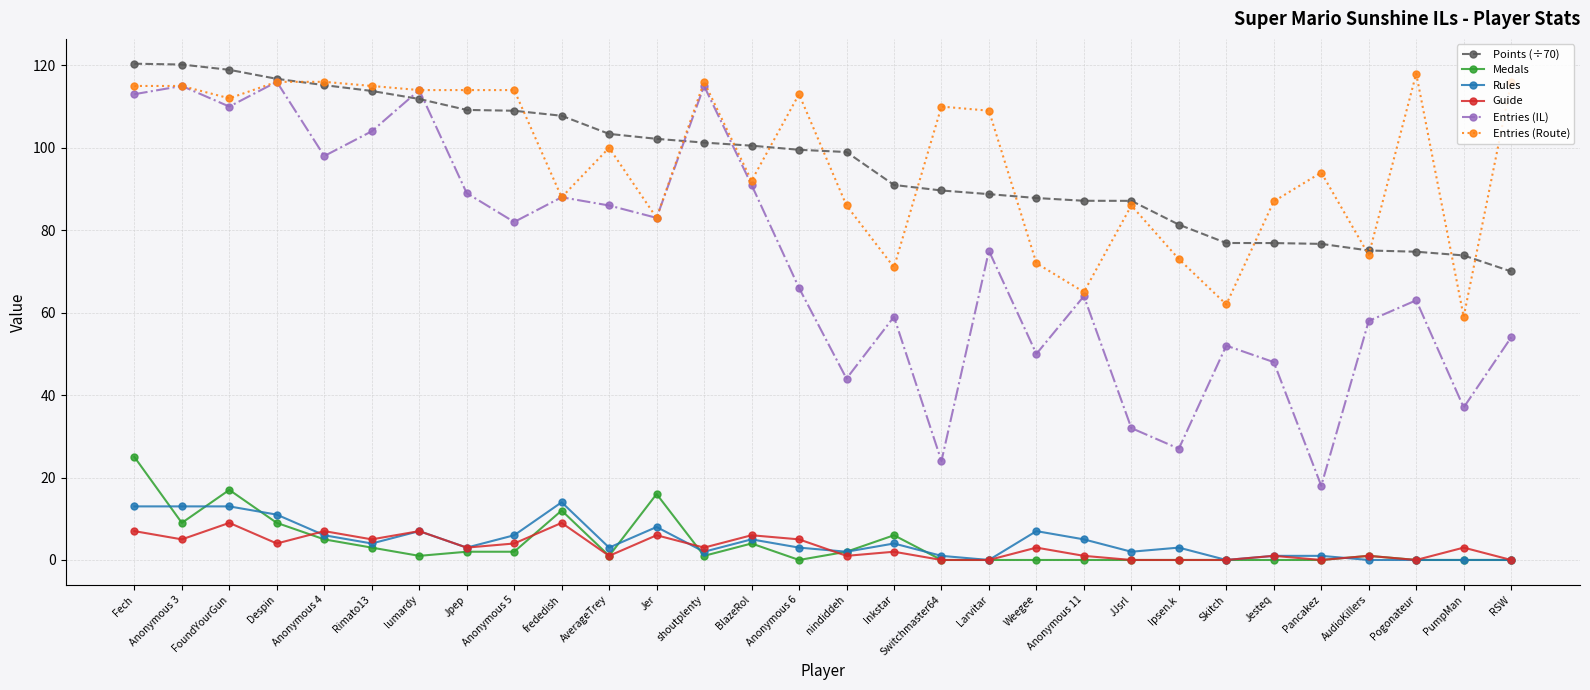

At how many categories does at least one series exceed 112?

13